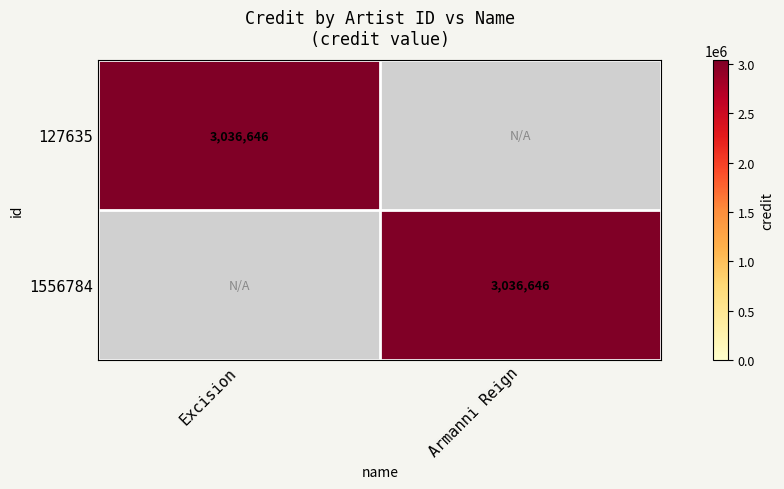

True or false: 127635 has a value of 3036646 at Excision.

True